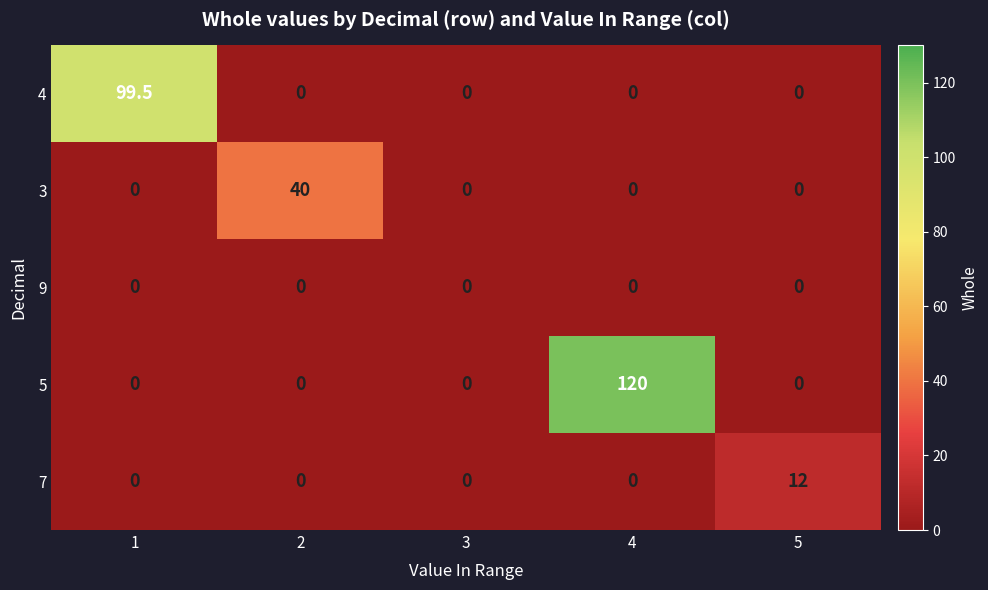

At how many categories does at least one series exceed 36?

3